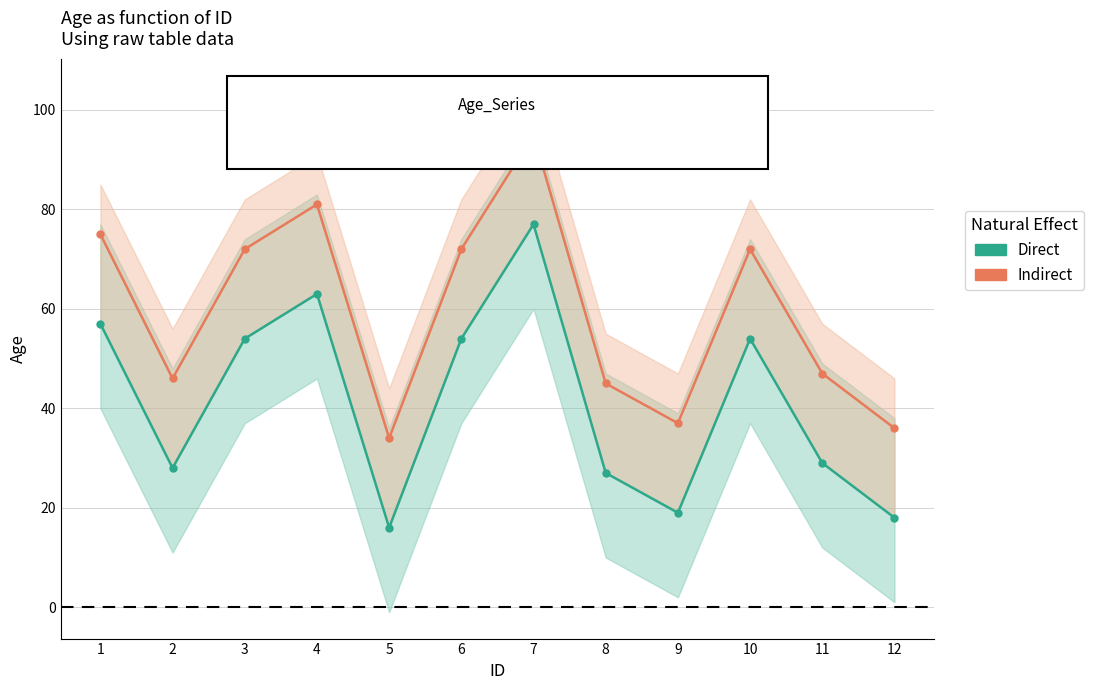

Reading right to left, what are all the values shown in this chart?

Direct: 12=18	11=29	10=54	9=19	8=27	7=77	6=54	5=16	4=63	3=54	2=28	1=57
Indirect: 12=36	11=47	10=72	9=37	8=45	7=95	6=72	5=34	4=81	3=72	2=46	1=75